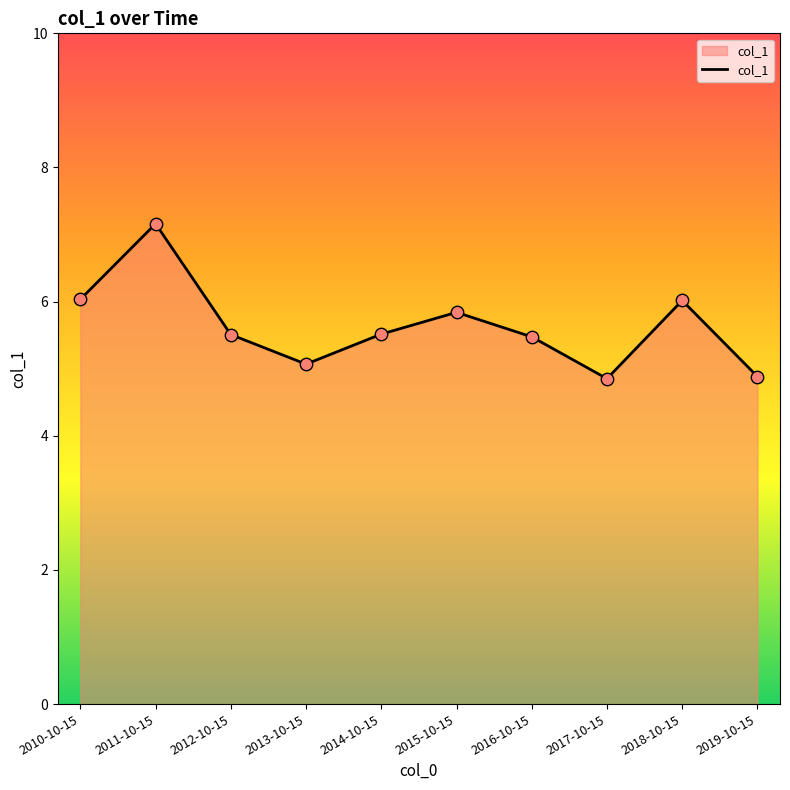

What is the change in value from 2012-10-15 to 2018-10-15?

+0.5